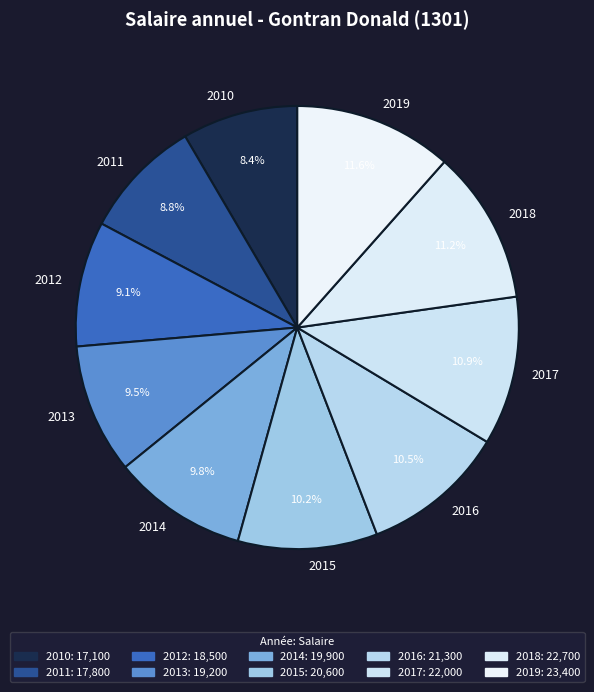

Is it true that 2018 is 1% of the pie?

False